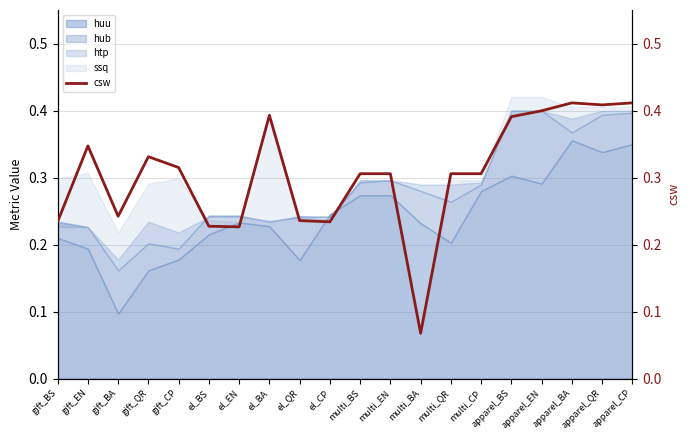

How many points are lower than both their immediate neighbors (excluding endpoints)?

5